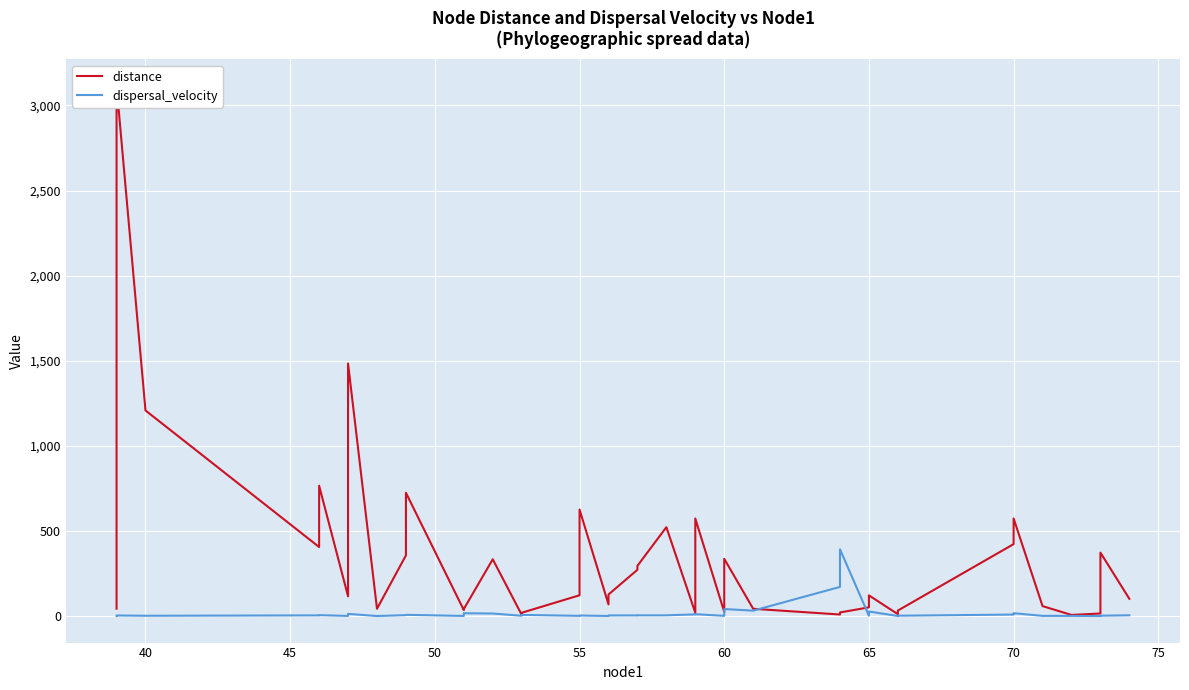

Which series ends up on top after the final intersection of distance and dispersal_velocity?

distance